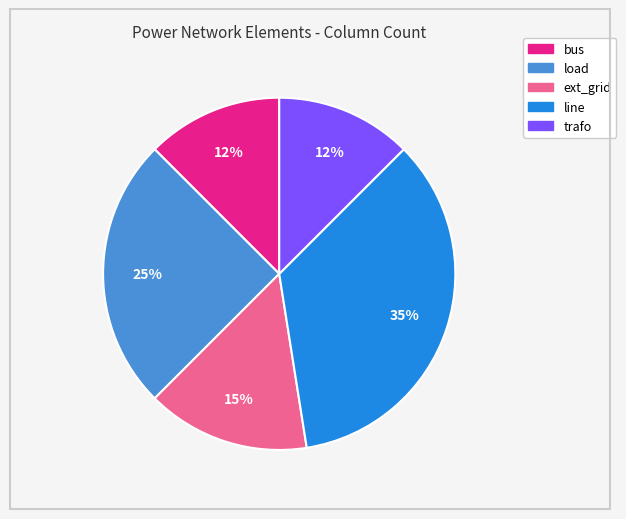

To the nearest percent, what is the difference between the load and line slice percentages?

10%